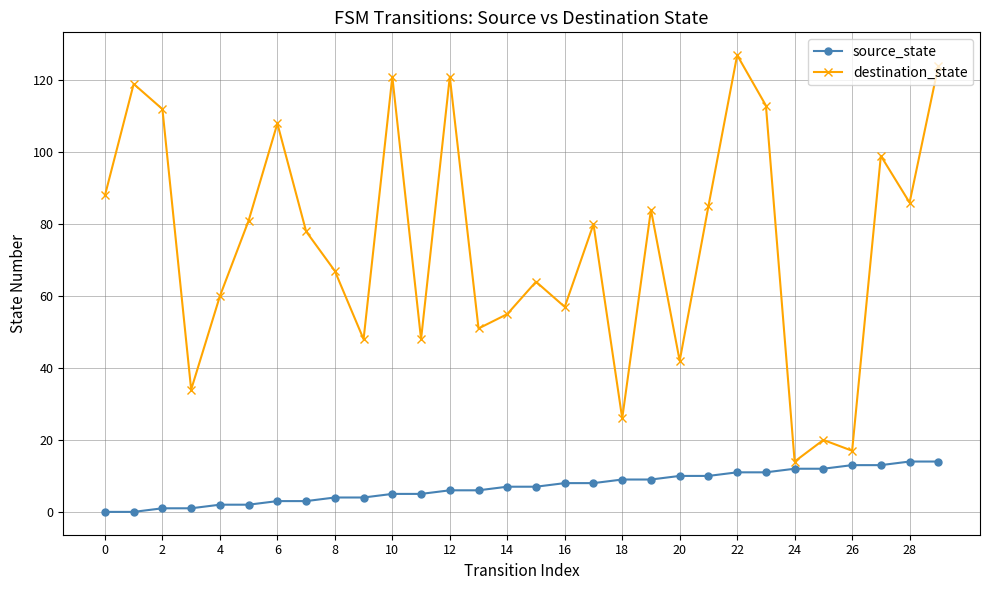

In destination_state, how many points are higher than both neighbors (excluding endpoints)?

10